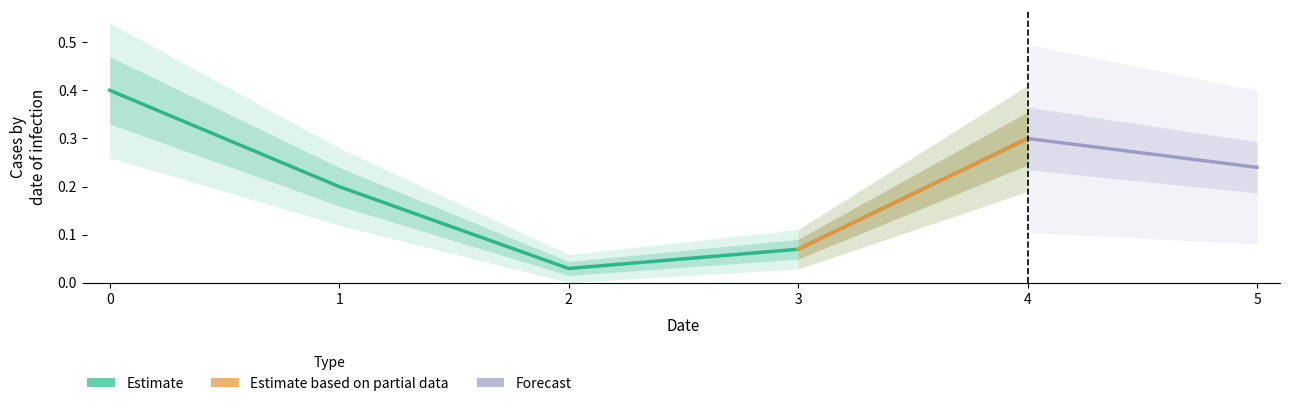

What is the value of the 1st point from the left?

0.4